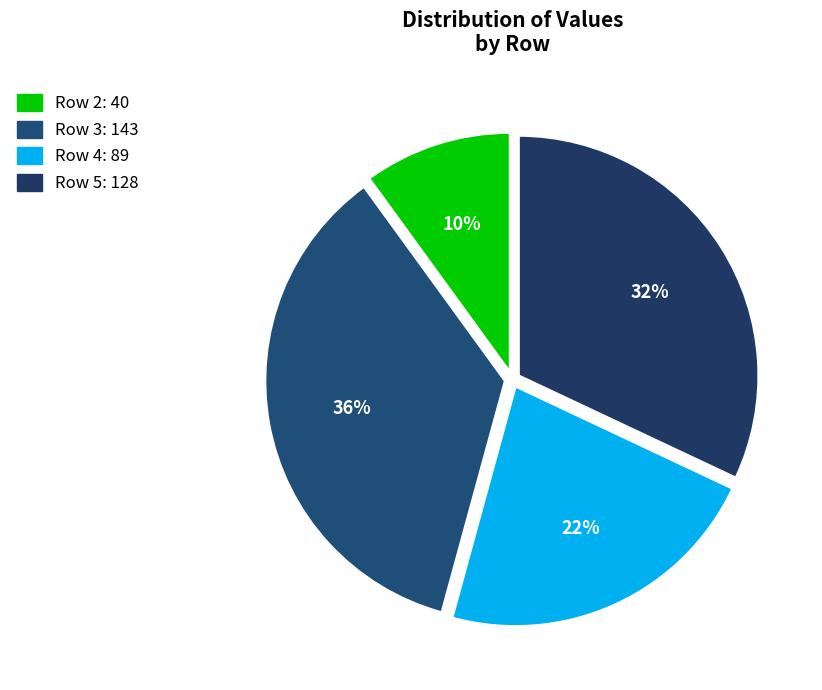

How many segments does this pie chart have?

4